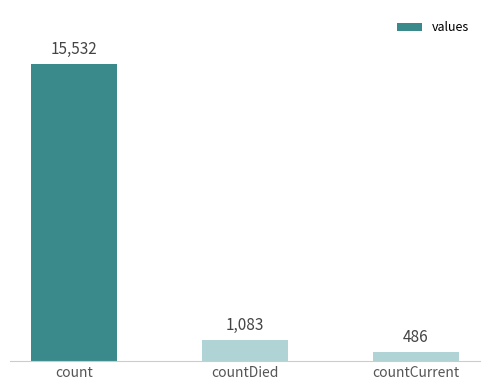

The value at countCurrent is 486. True or false?

True